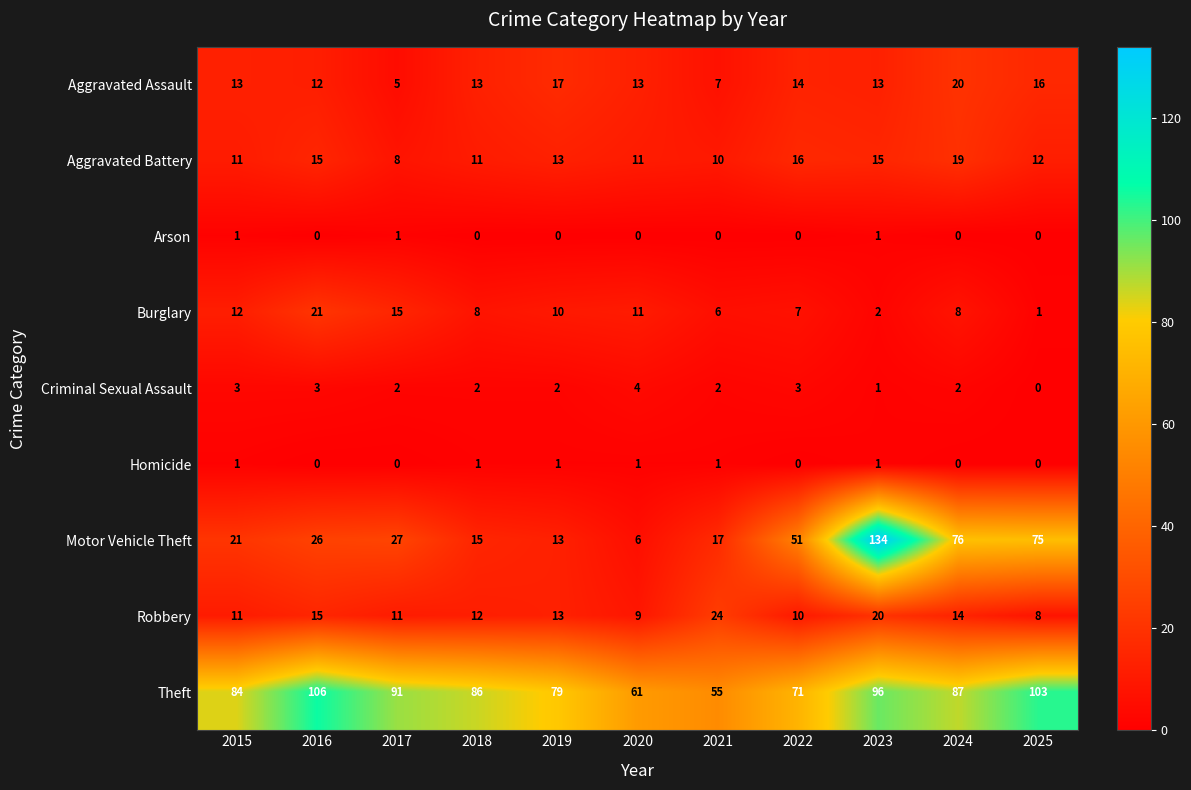

At which label does Aggravated Battery first exceed 12?

2016